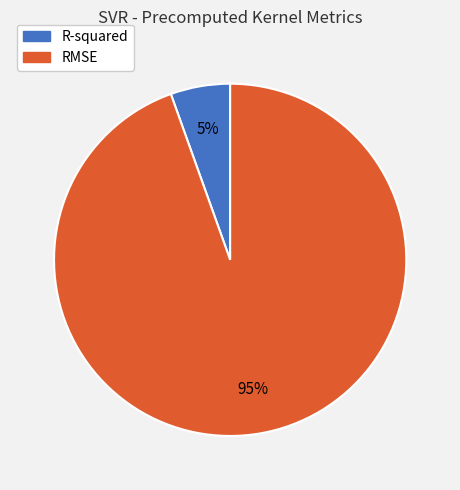

Which has a higher value, RMSE or R-squared?

RMSE